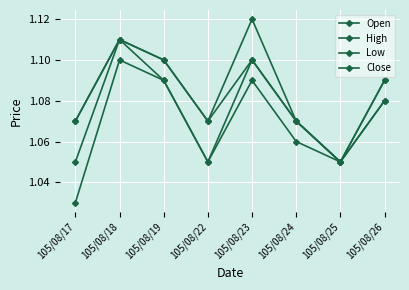

At which label does Low reach its peak?

105/08/18